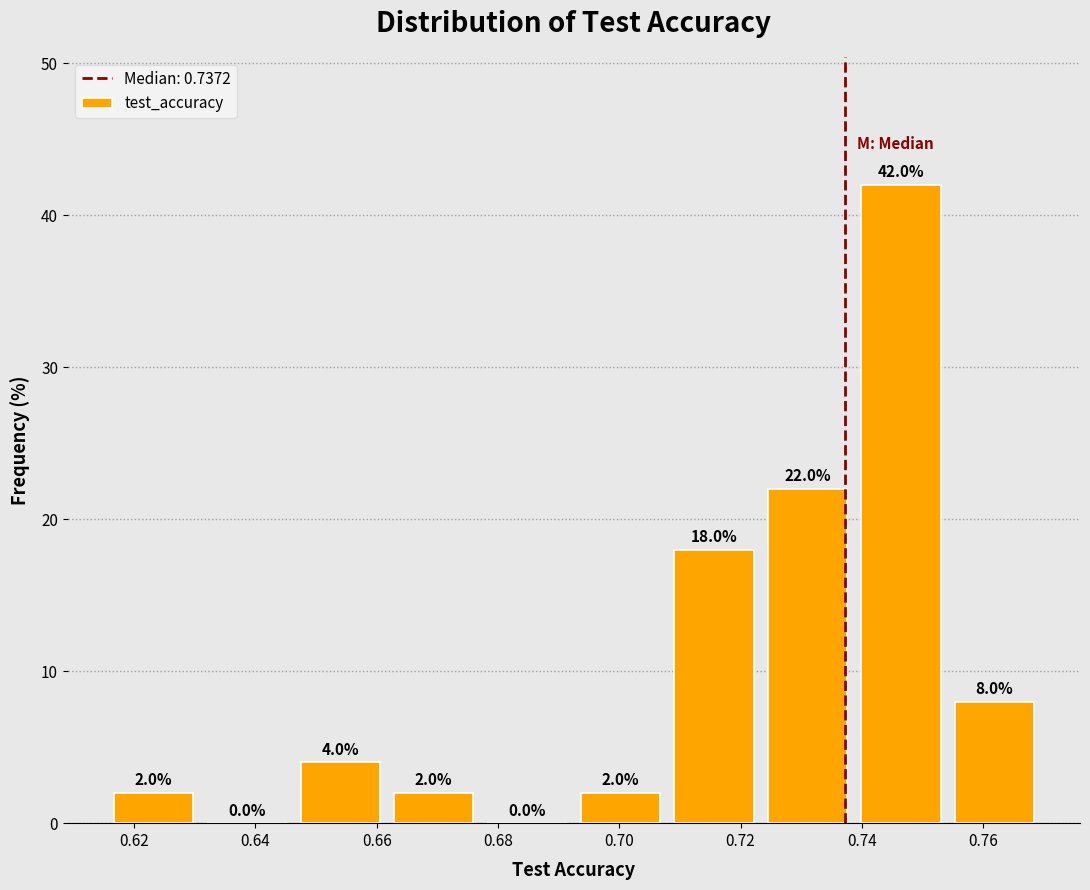

Reading left to right, list every bar in this chart as the range it spans on the x-axis followed by its height. The bar edges are not printed on the chart, so give them approximately, as read against the axis.

0.616 to 0.630: 2.0
0.630 to 0.646: 0.0
0.646 to 0.662: 4.0
0.662 to 0.678: 2.0
0.678 to 0.692: 0.0
0.692 to 0.708: 2.0
0.708 to 0.724: 18.0
0.724 to 0.738: 22.0
0.738 to 0.754: 42.0
0.754 to 0.770: 8.0